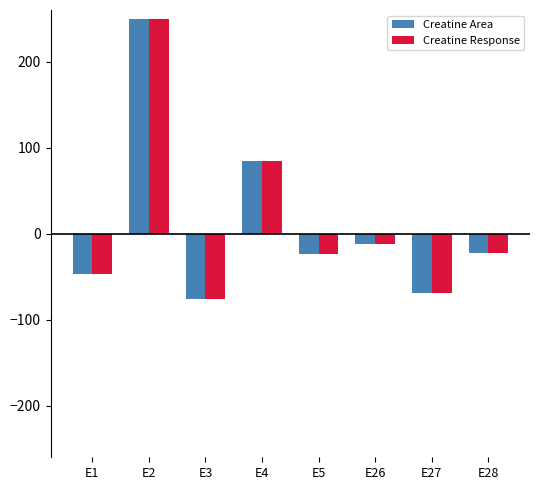

The value of Creatine Area at E27 is -69.1. True or false?

True